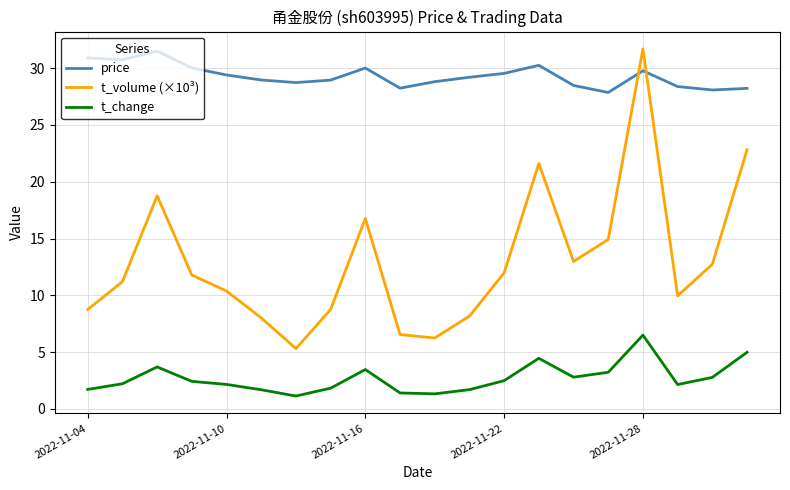

Which series has the largest total across all categories?

price